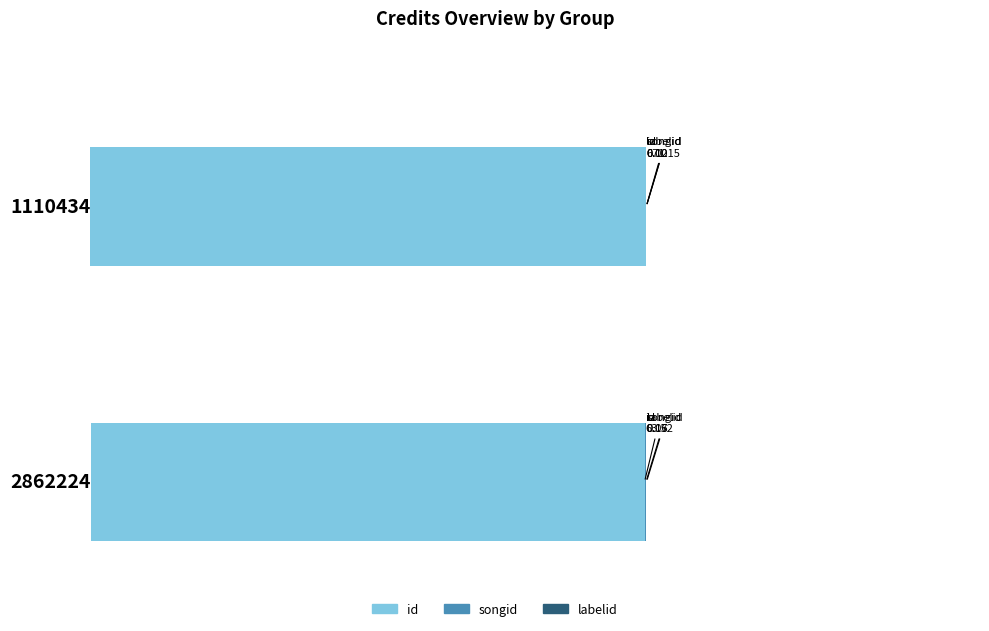

Which series has the largest range (max minus min)?

id